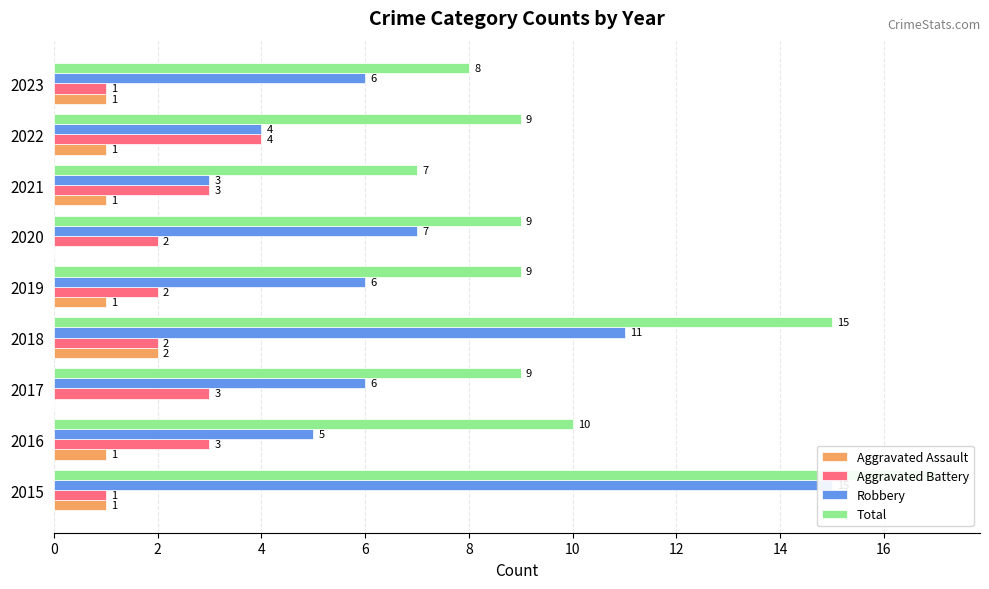

Which series has the largest total across all categories?

Total